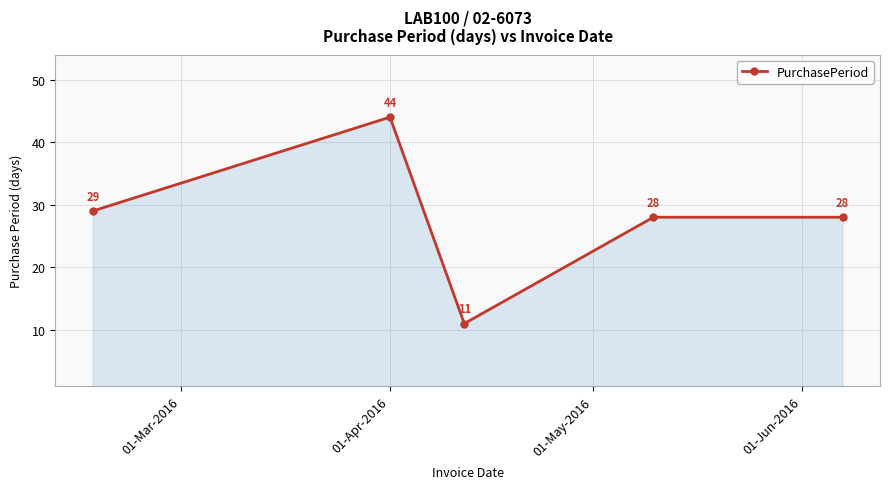

What is the minimum value shown in the chart?

11